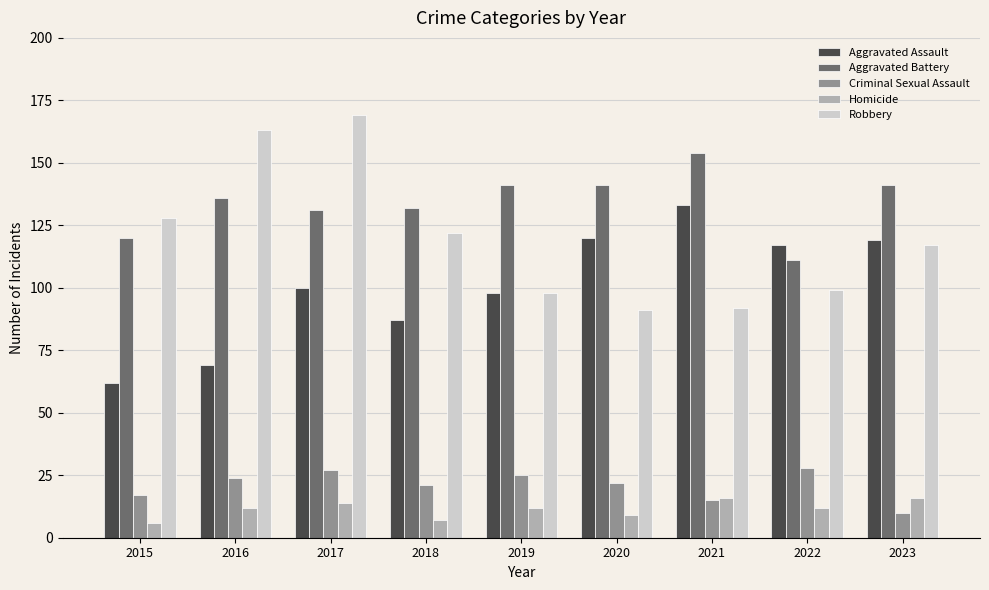

Is it true that Aggravated Assault equals 184 at 2021?

False